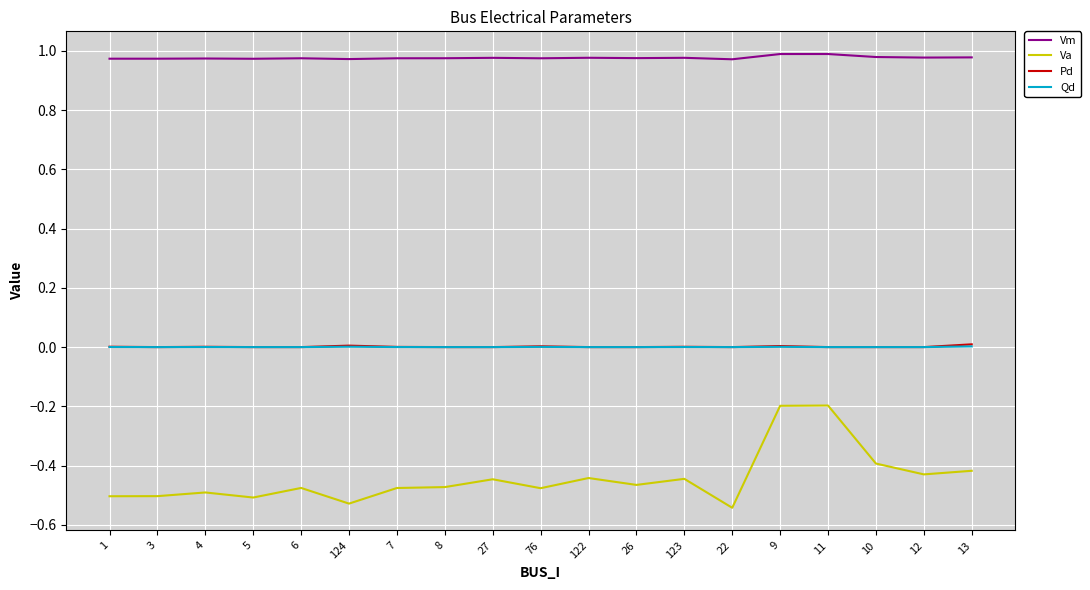

True or false: Vm and Pd intersect in this chart.

False